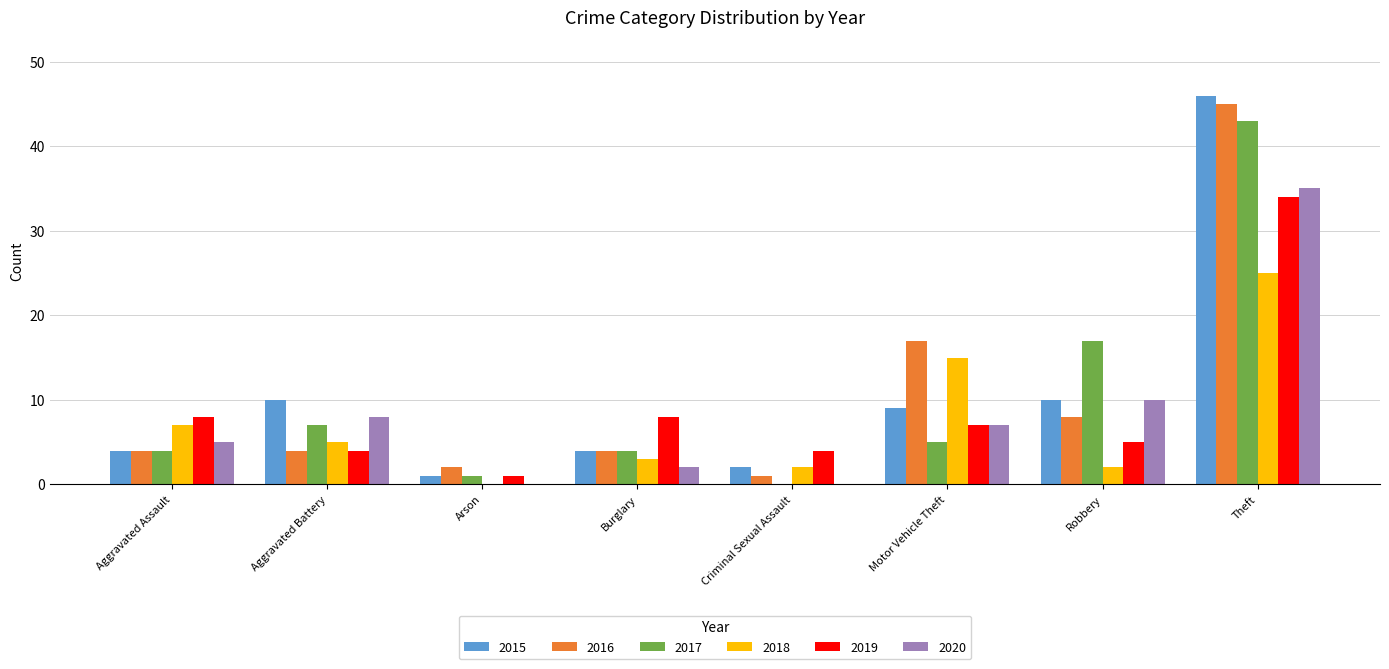

Which category has the highest value across all series?

Theft